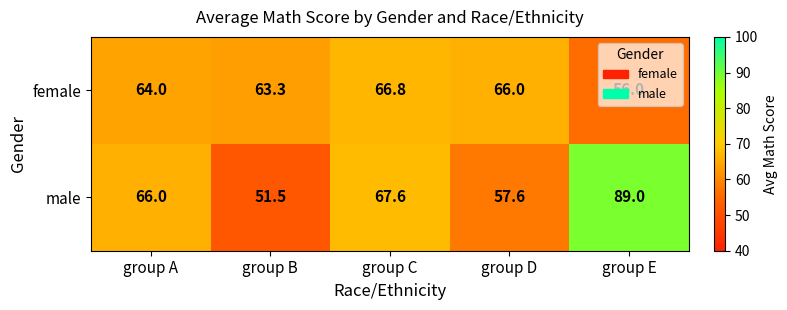

At which category is the sum across all series the highest?

group E